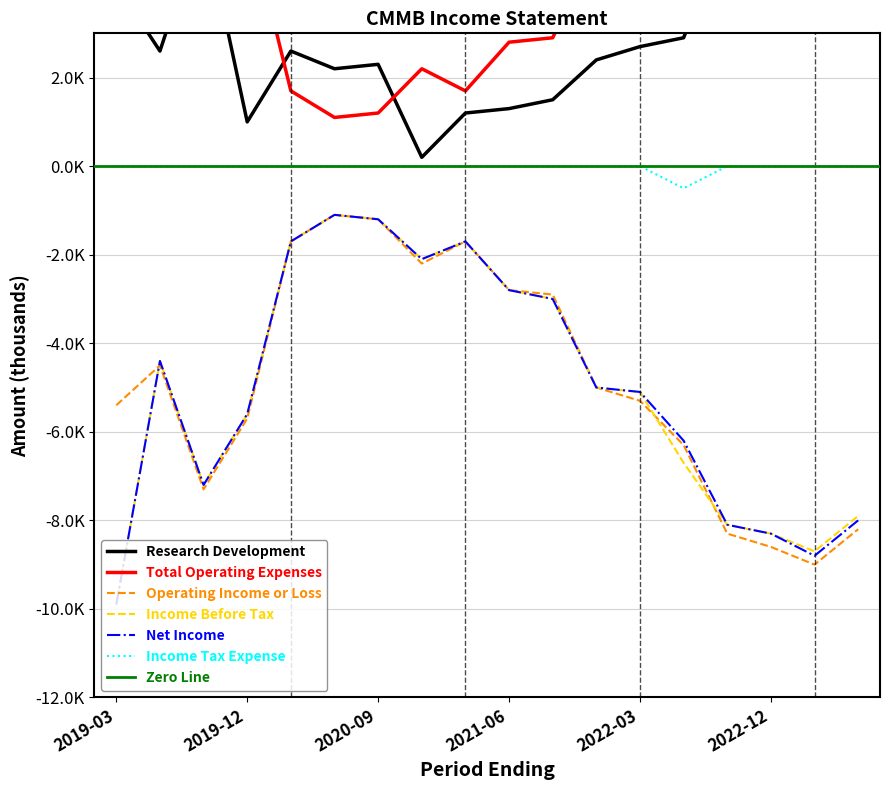

Is it true that Income Before Tax equals -2100 at 2020-12-31?

True